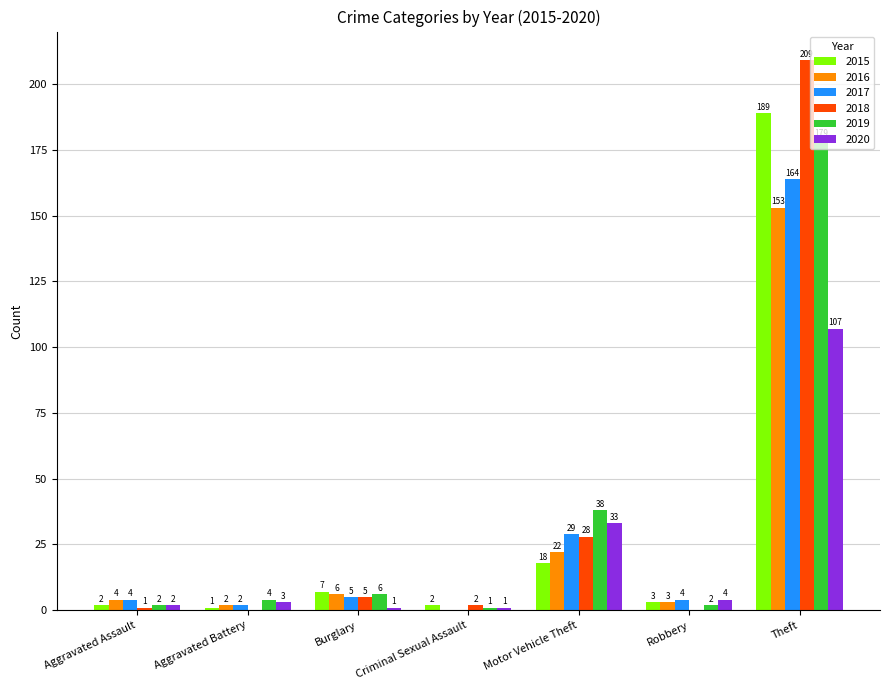

Is it true that 2018 equals 1 at Aggravated Assault?

True